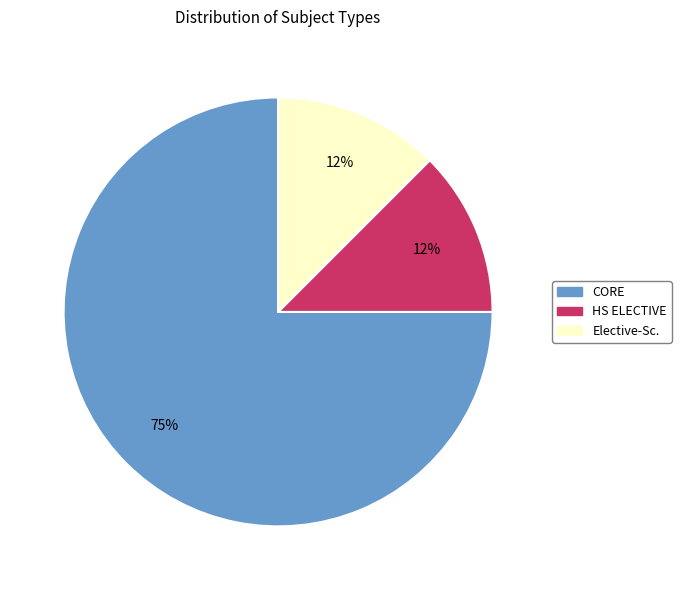

Does any single category account for the majority?

Yes